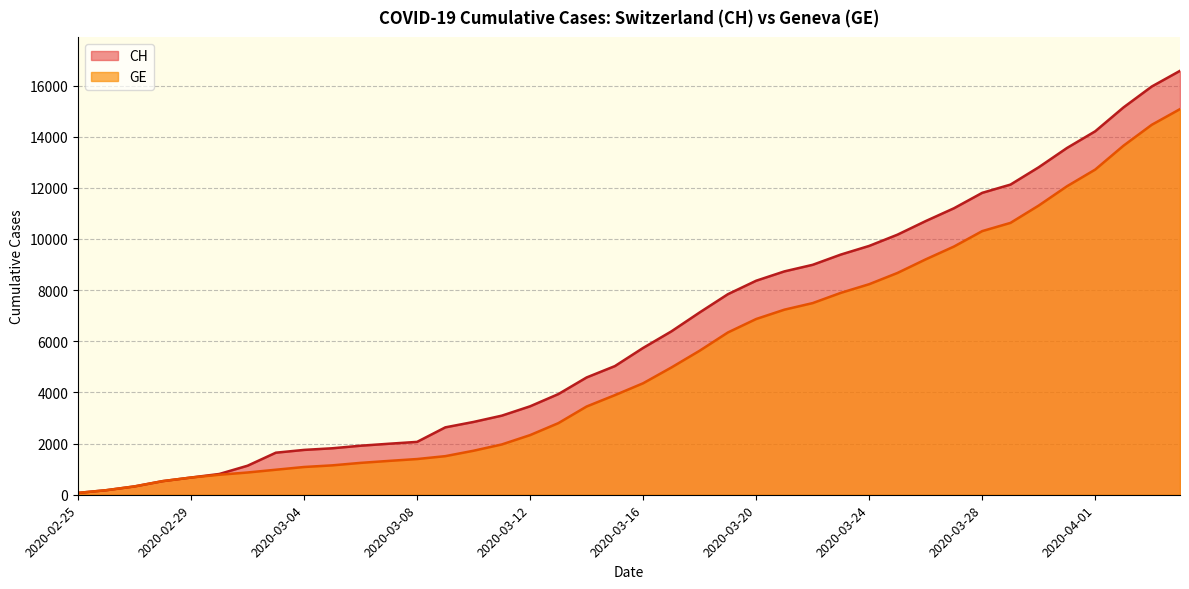

Is the value of GE at 2020-04-01 greater than the value of CH at 2020-04-01?

No